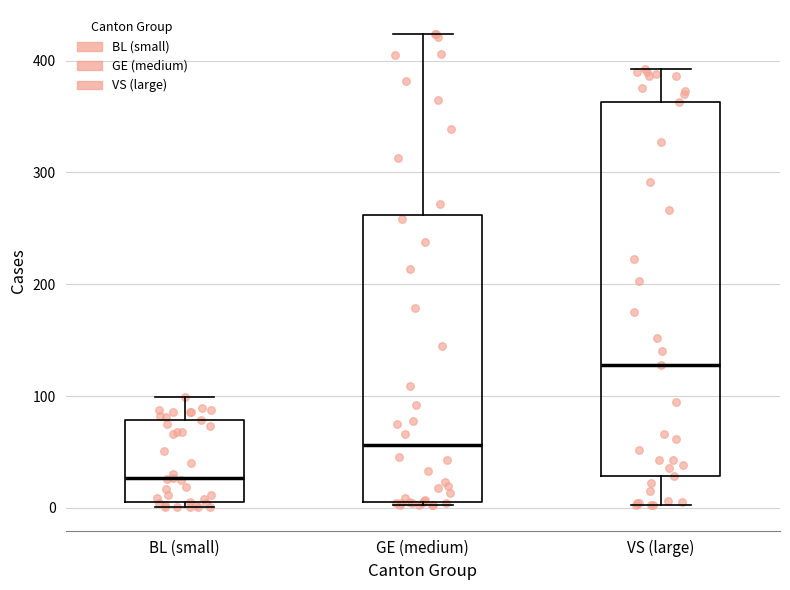

Reading left to right, transcribe this box plot: for each box, give where its median line is, the range the box spans, and where its two whiskers end, as read against the y-axis. The values are not printed on the chart, so give them approximately, as read against the axis.

BL (small): median 30, box 10 to 80, whiskers 0 to 100
GE (medium): median 60, box 10 to 260, whiskers 0 to 420
VS (large): median 130, box 30 to 360, whiskers 0 to 390